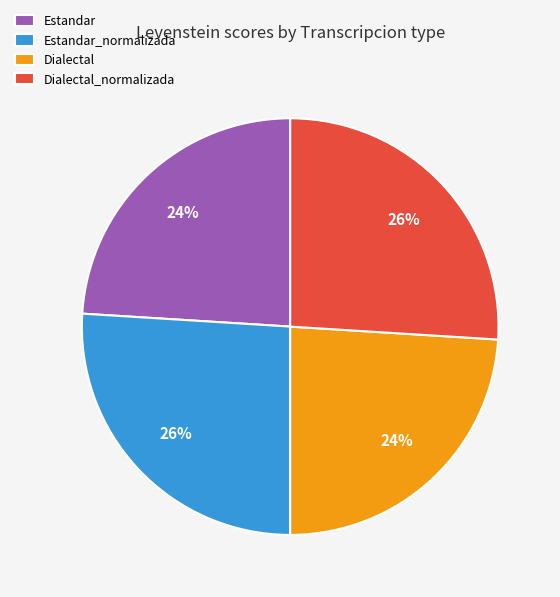

To the nearest percent, what is the difference between the Estandar_normalizada and Dialectal slice percentages?

2%